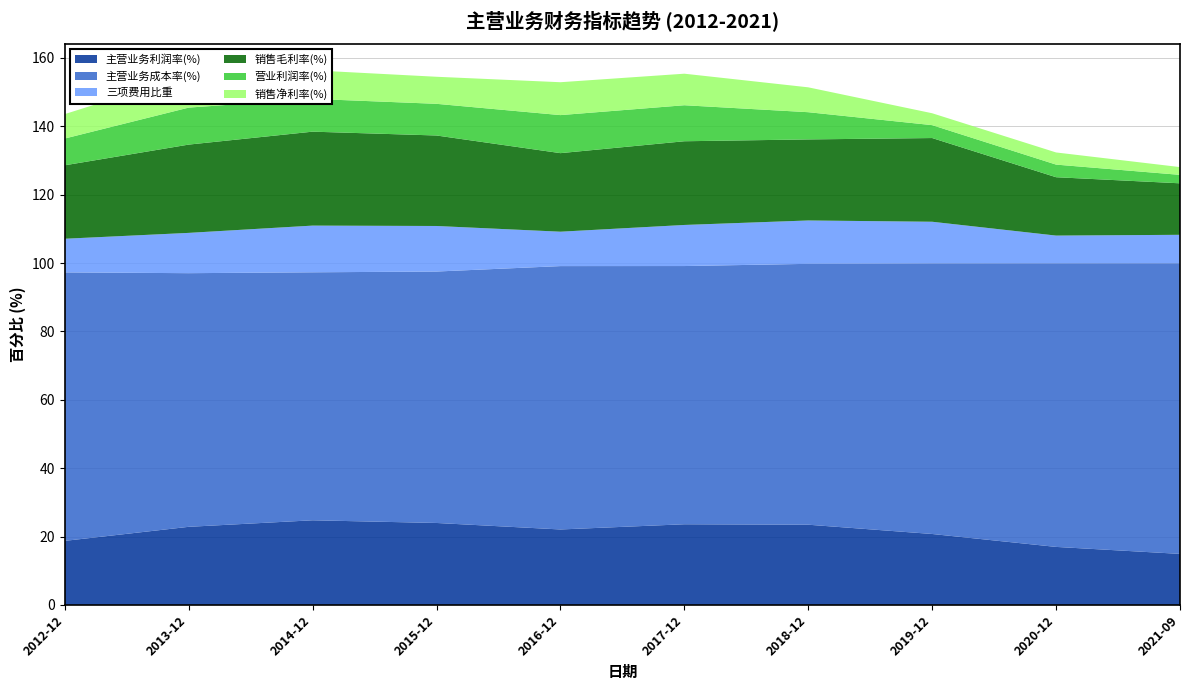

Reading left to right, list all the values displayed in this chart.

主营业务利润率(%): 2012-12=18.7	2013-12=22.9	2014-12=24.8	2015-12=24.0	2016-12=22.1	2017-12=23.6	2018-12=23.5	2019-12=20.8	2020-12=17.0	2021-09=14.9
主营业务成本率(%): 2012-12=78.5	2013-12=74.2	2014-12=72.5	2015-12=73.5	2016-12=77.0	2017-12=75.5	2018-12=76.3	2019-12=79.1	2020-12=82.9	2021-09=85.0
三项费用比重: 2012-12=9.8	2013-12=11.8	2014-12=13.7	2015-12=13.3	2016-12=10.1	2017-12=12.0	2018-12=12.7	2019-12=12.2	2020-12=8.1	2021-09=8.3
销售毛利率(%): 2012-12=21.5	2013-12=25.8	2014-12=27.5	2015-12=26.5	2016-12=23.0	2017-12=24.5	2018-12=23.7	2019-12=24.5	2020-12=17.1	2021-09=15.1
营业利润率(%): 2012-12=7.8	2013-12=10.8	2014-12=9.6	2015-12=9.3	2016-12=11.1	2017-12=10.5	2018-12=8.0	2019-12=3.8	2020-12=3.7	2021-09=2.5
销售净利率(%): 2012-12=7.1	2013-12=9.5	2014-12=8.4	2015-12=7.9	2016-12=9.6	2017-12=9.2	2018-12=7.3	2019-12=3.5	2020-12=3.6	2021-09=2.3